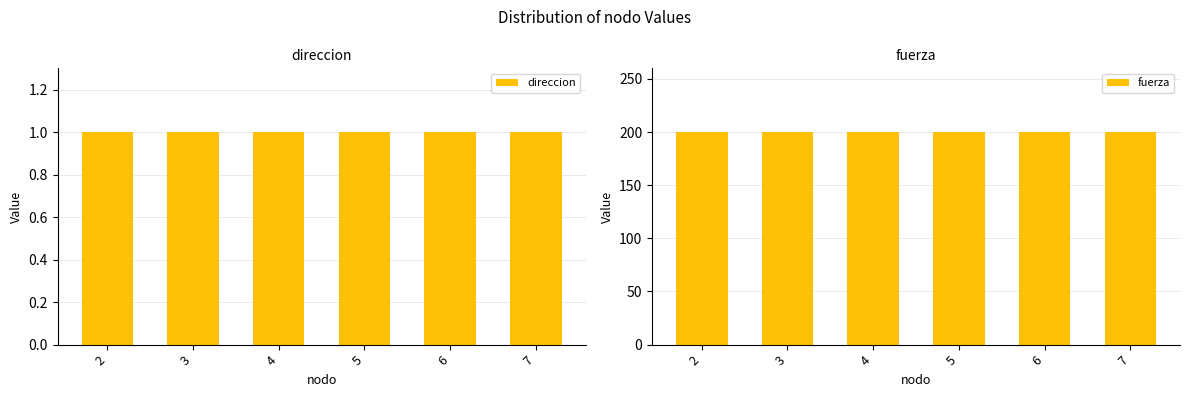

Which series has the largest total across all categories?

fuerza